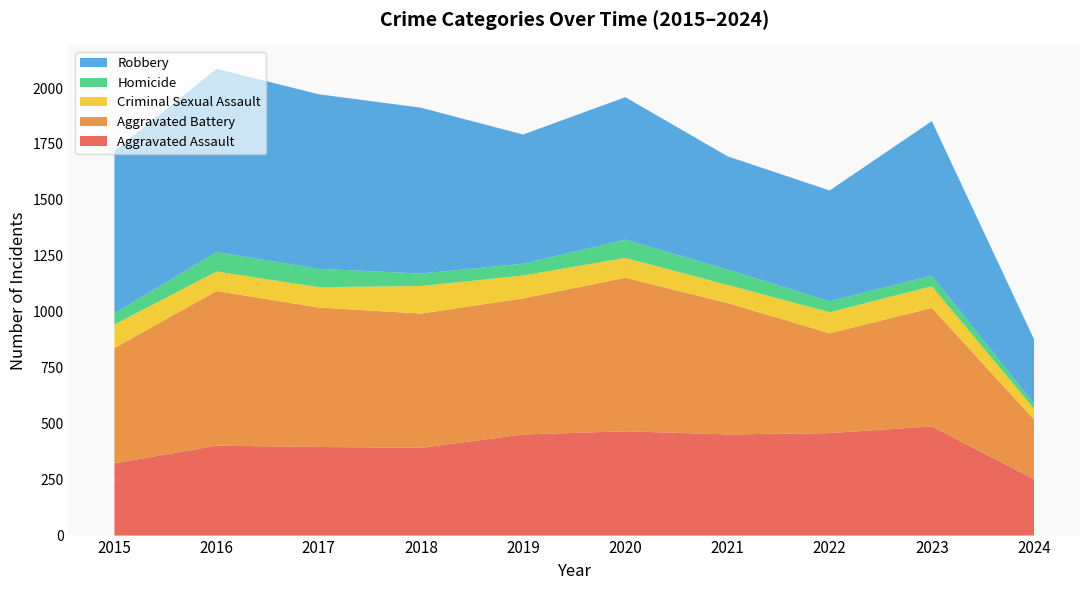

Reading left to right, transcribe all the data shown in this chart.

Aggravated Assault: 2015=323	2016=402	2017=396	2018=392	2019=452	2020=466	2021=452	2022=458	2023=488	2024=252
Aggravated Battery: 2015=515	2016=691	2017=623	2018=600	2019=608	2020=686	2021=587	2022=446	2023=529	2024=267
Criminal Sexual Assault: 2015=105	2016=87	2017=91	2018=123	2019=102	2020=89	2021=81	2022=94	2023=97	2024=48
Homicide: 2015=50	2016=87	2017=82	2018=56	2019=53	2020=81	2021=69	2022=49	2023=48	2024=22
Robbery: 2015=726	2016=819	2017=780	2018=741	2019=577	2020=637	2021=506	2022=495	2023=690	2024=288